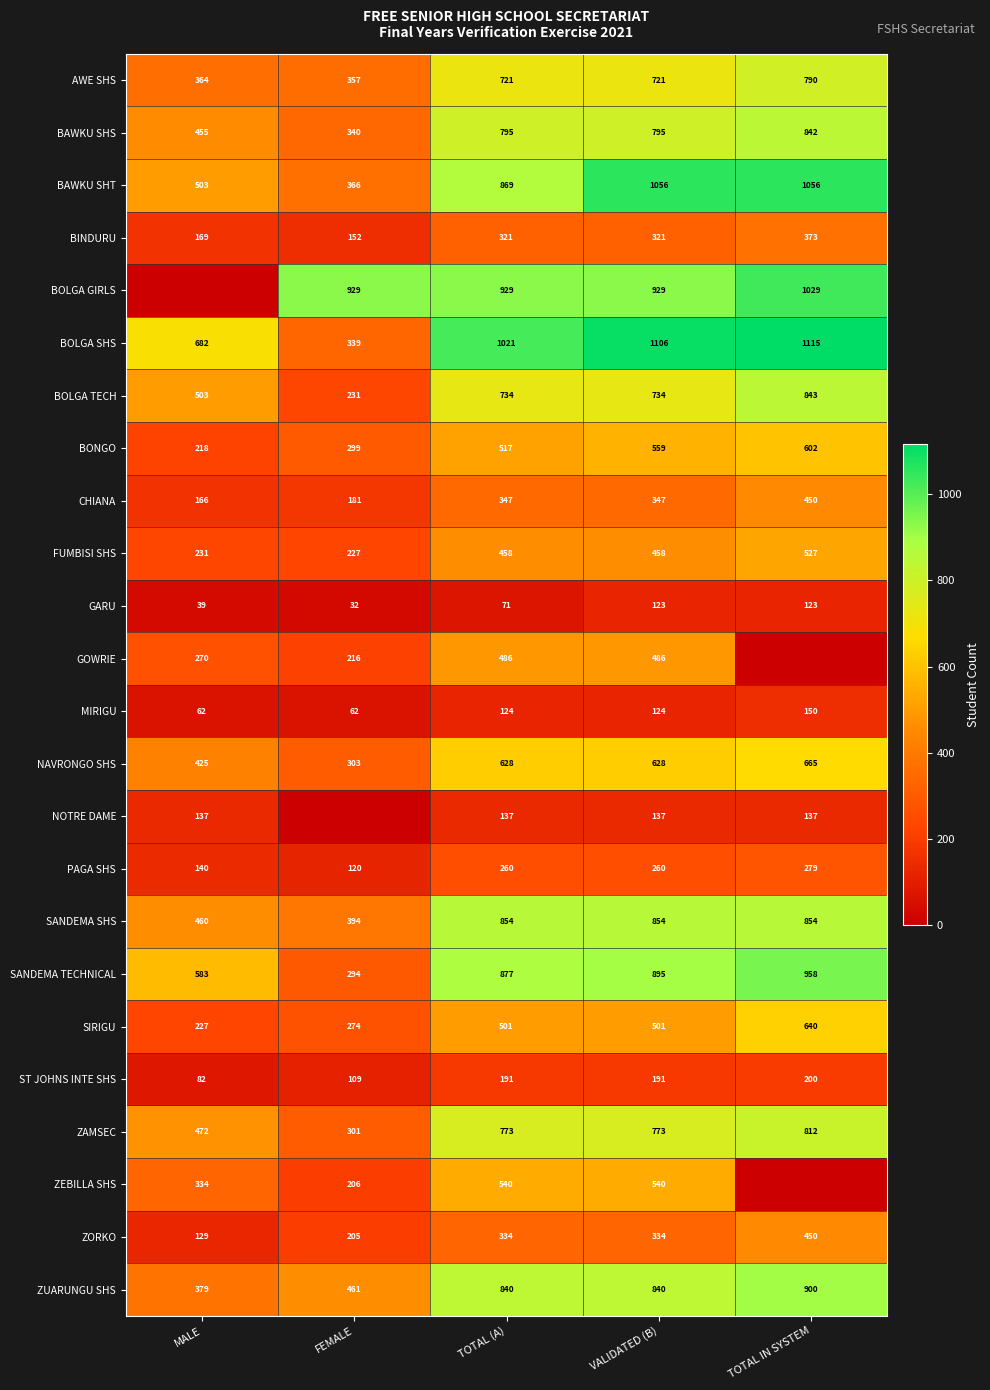

At which category is the sum across all series the highest?

TOTAL IN SYSTEM